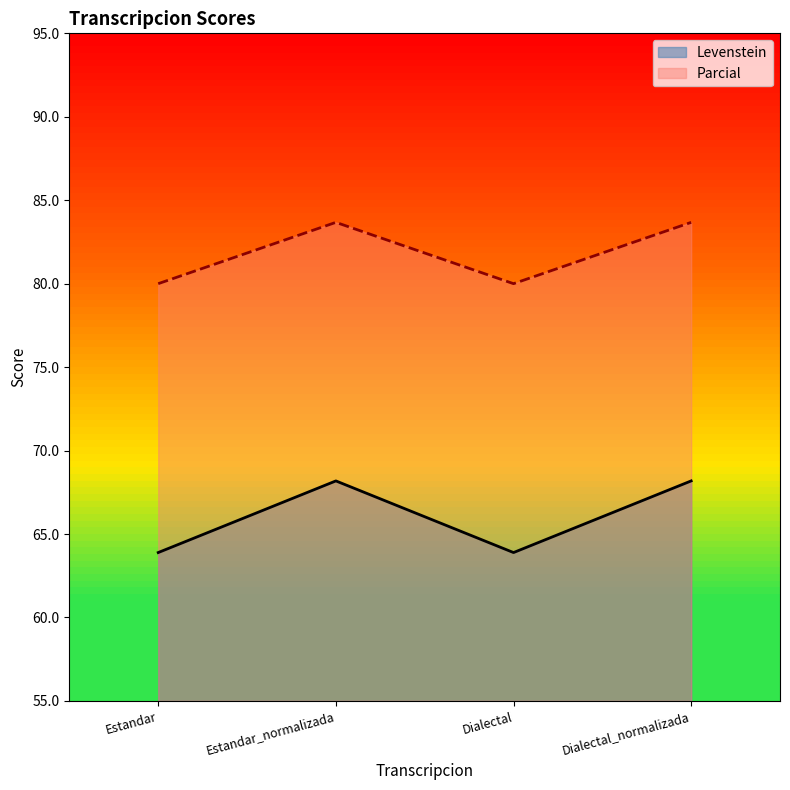

What is the label of the 3rd point from the left?

Dialectal